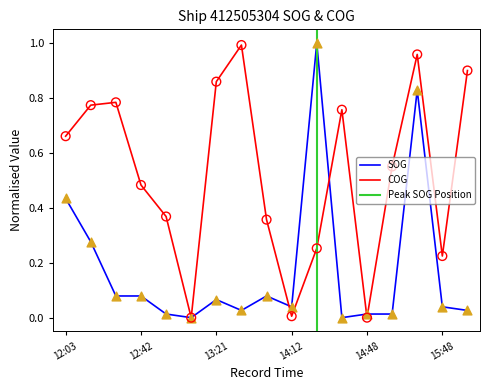

Which series reaches the maximum Y coordinate?

SOG